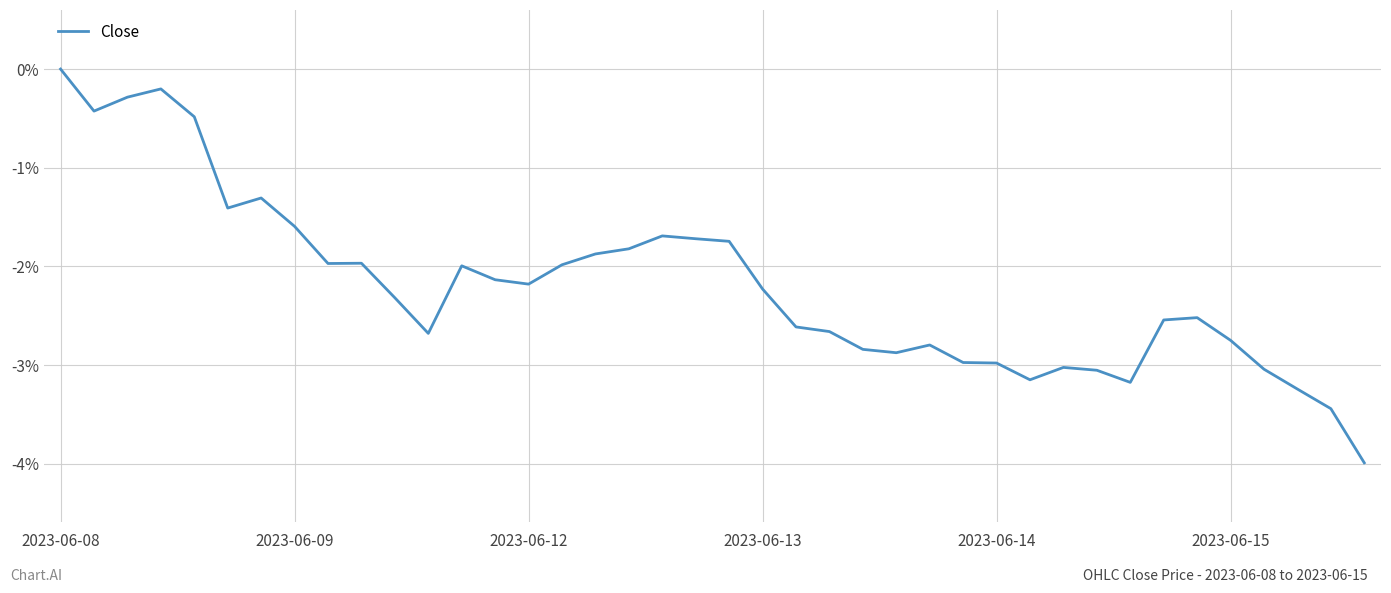

What is the average value?

-2.2